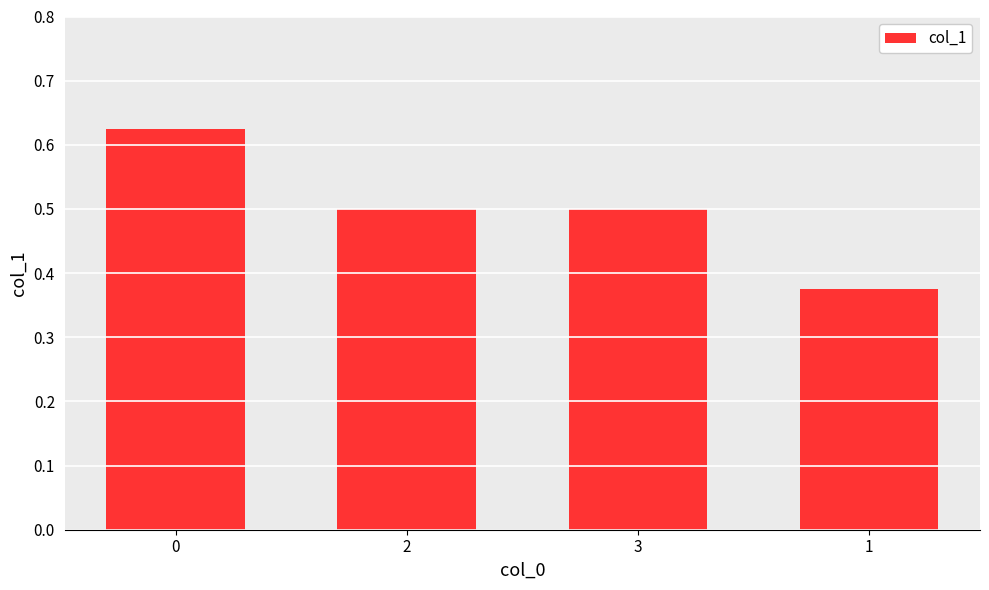

What is the label of the 4th bar from the left?

1